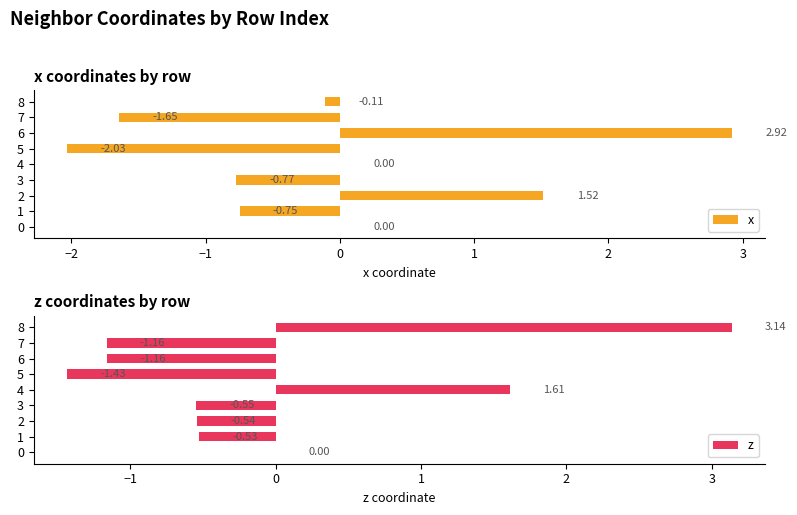

Reading right to left, what are all the values shown in this chart?

x: -0.1	-1.6	2.9	-2.0	0.0	-0.8	1.5	-0.7	0.0
z: 3.1	-1.2	-1.2	-1.4	1.6	-0.5	-0.5	-0.5	0.0